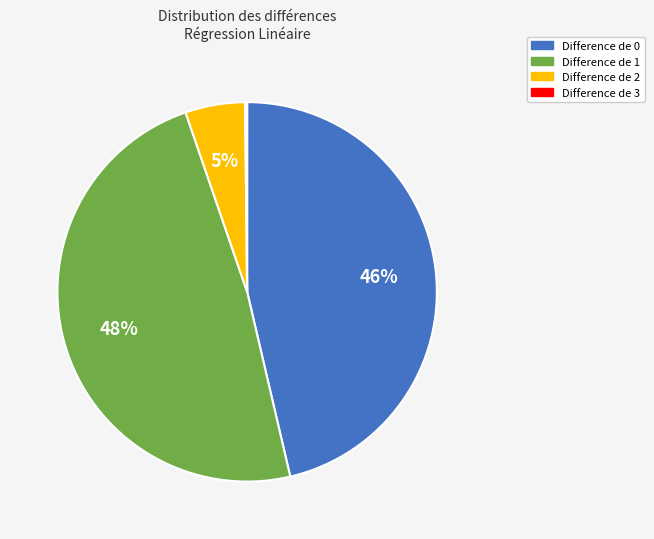

Does any single category account for the majority?

No